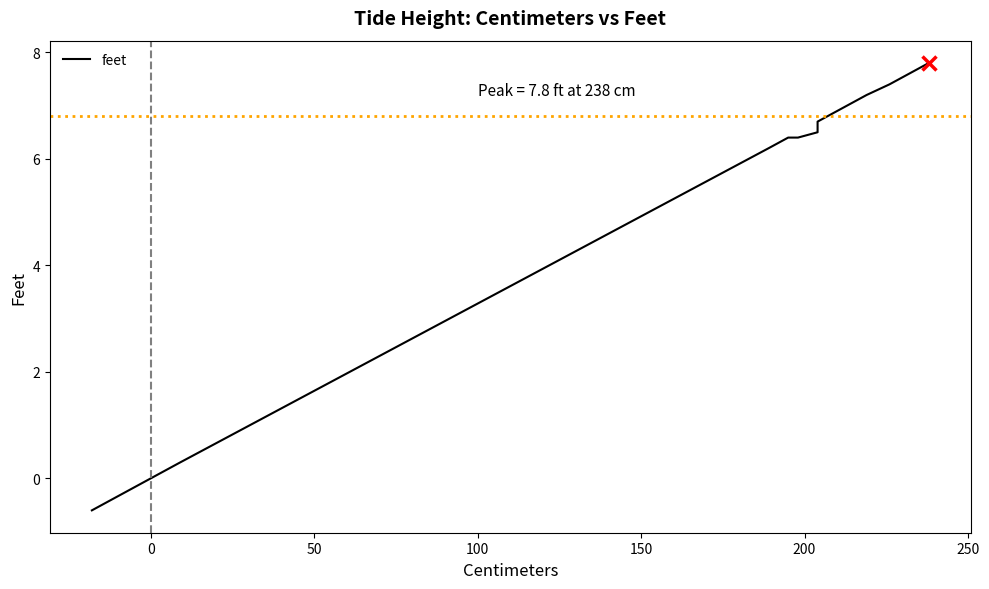

How many values are below zero?

12